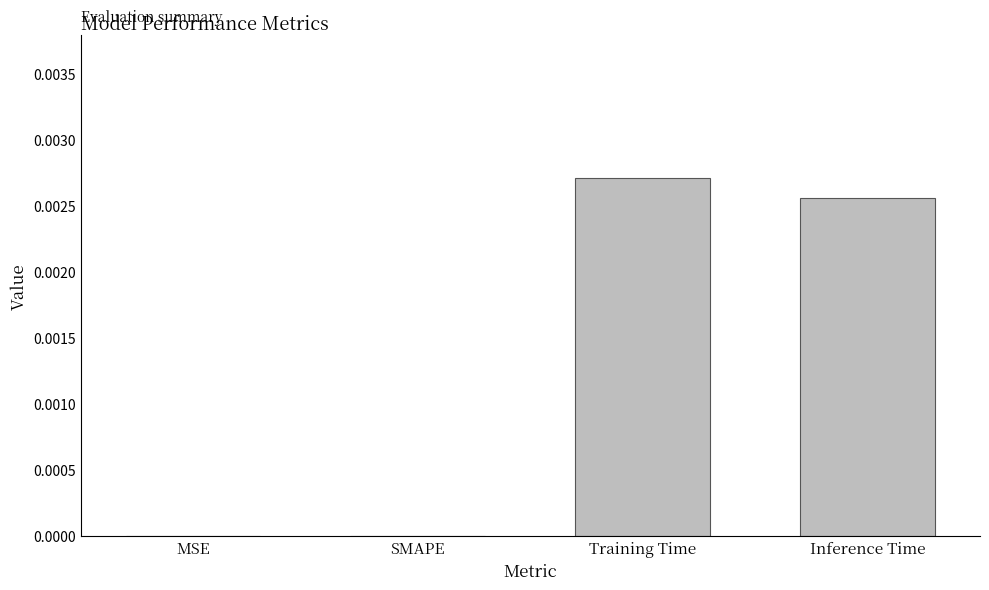

Which has a higher value, Inference Time or MSE?

Inference Time